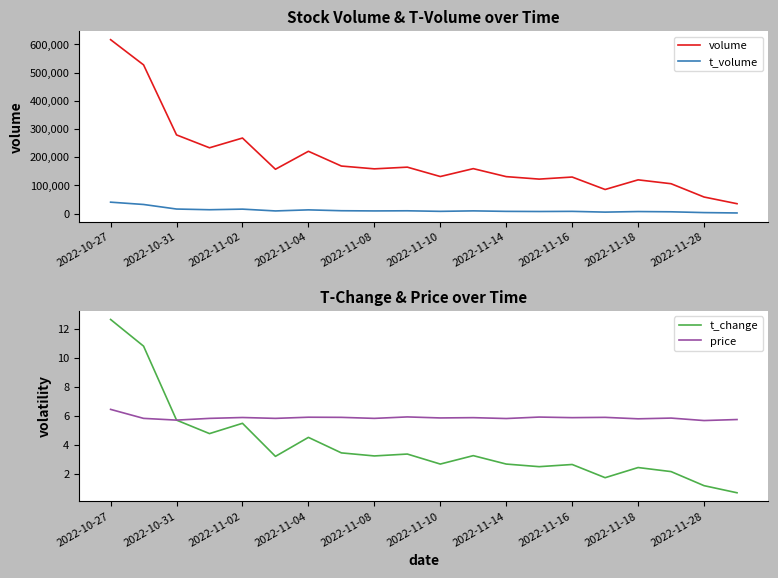

Does the chart have visible grid lines?

No